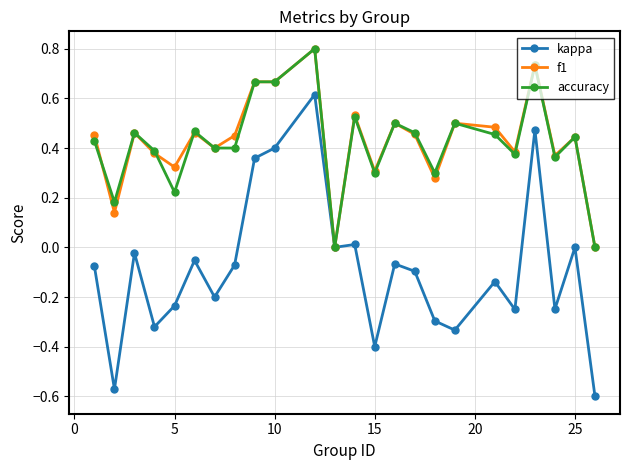

True or false: f1 has more than 1 points higher than both neighbors.

True